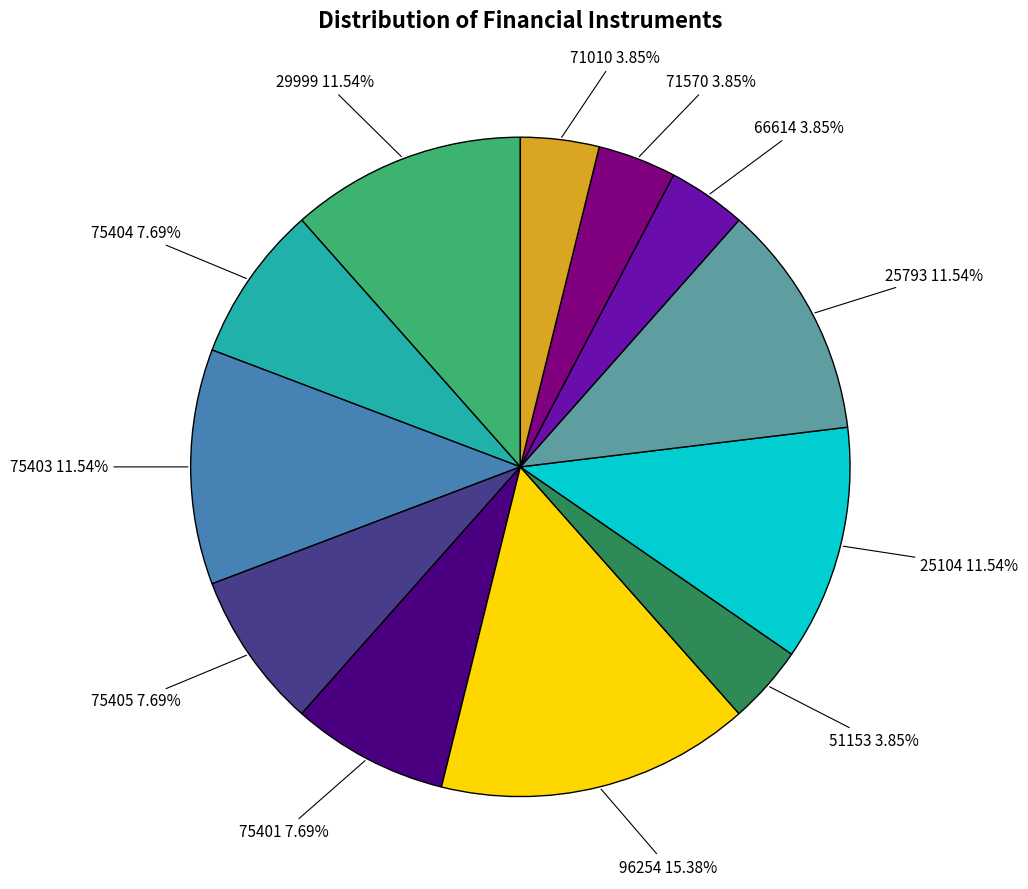

To the nearest percent, what portion does 29999 represent?

12%